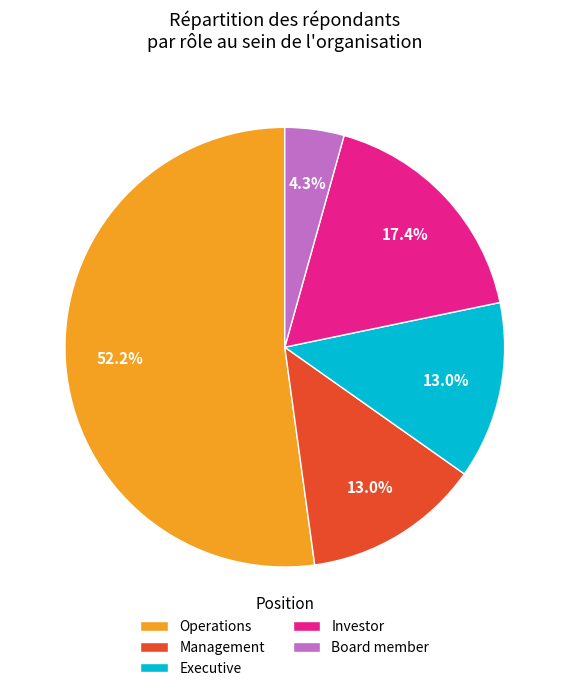

To the nearest percent, what percentage of the pie is Investor?

17%